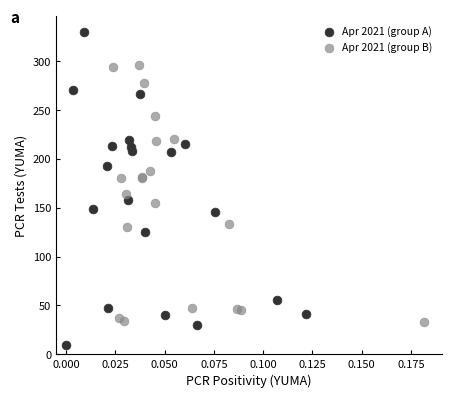

Which series contains the highest Y value?

Apr 2021 (group A)